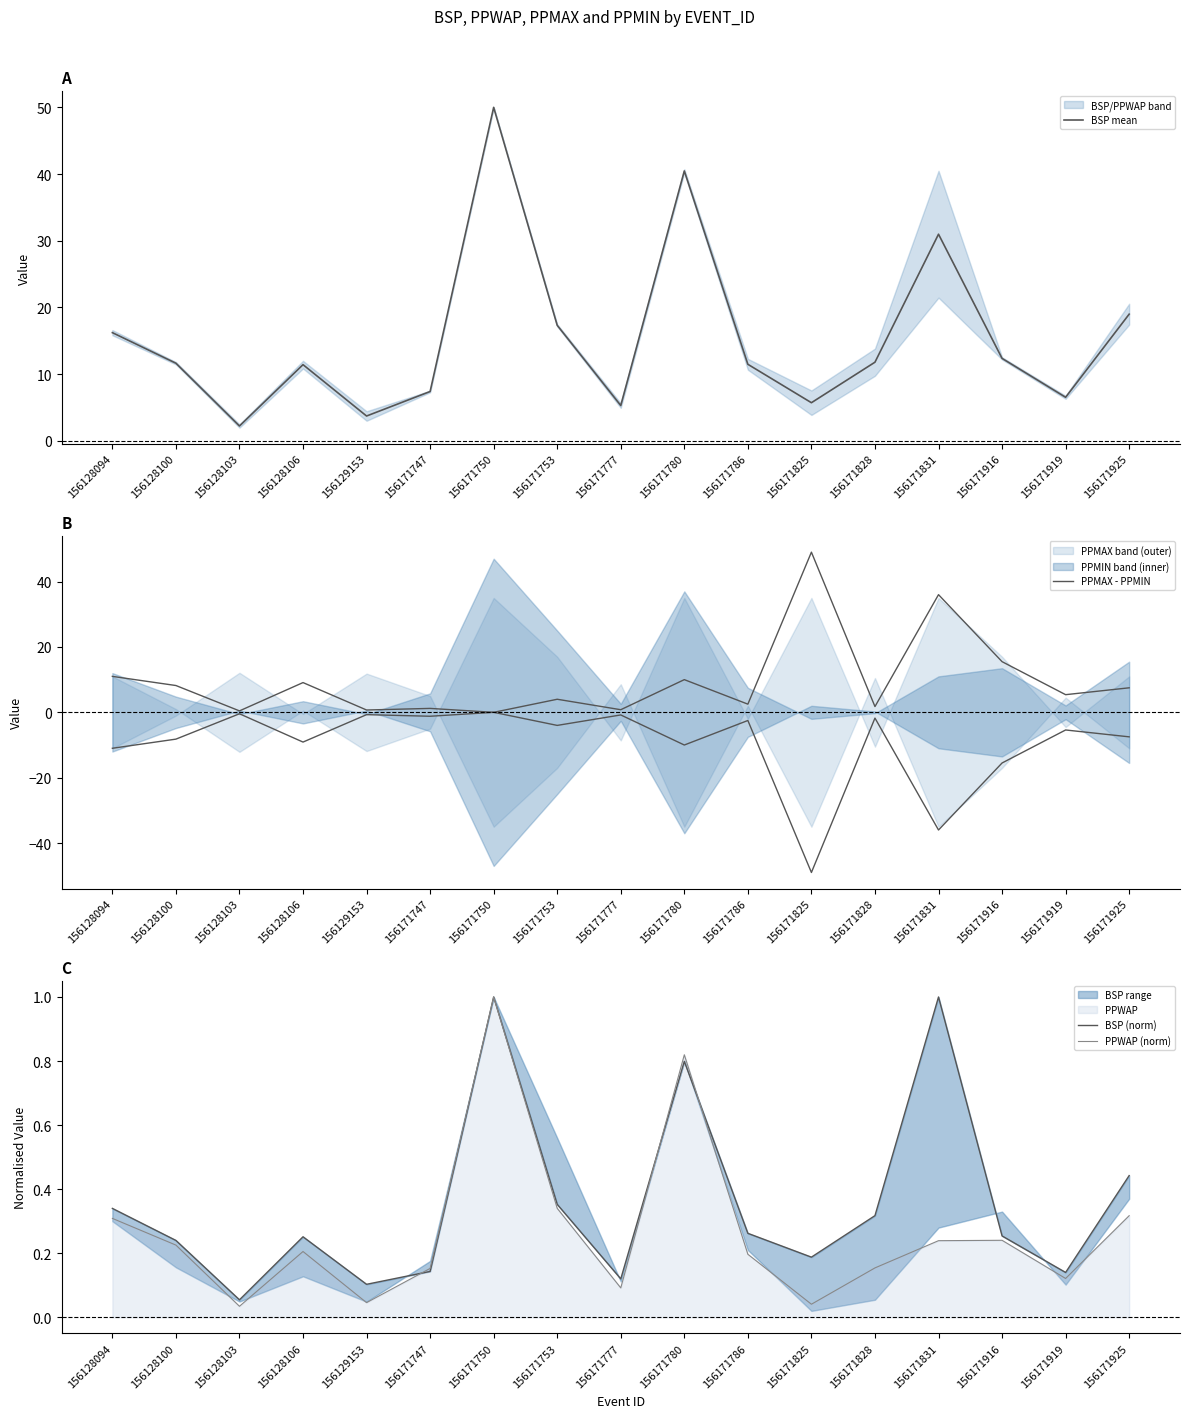

How many values in the PPMAX - PPMIN series are below 5?

8